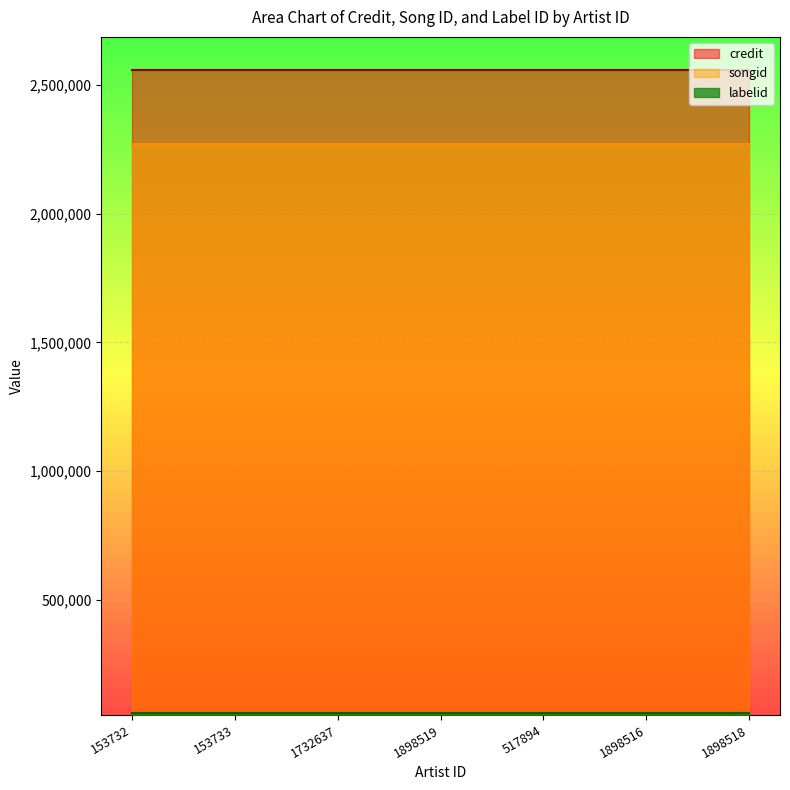

Which category has the highest value in the labelid series?

153732